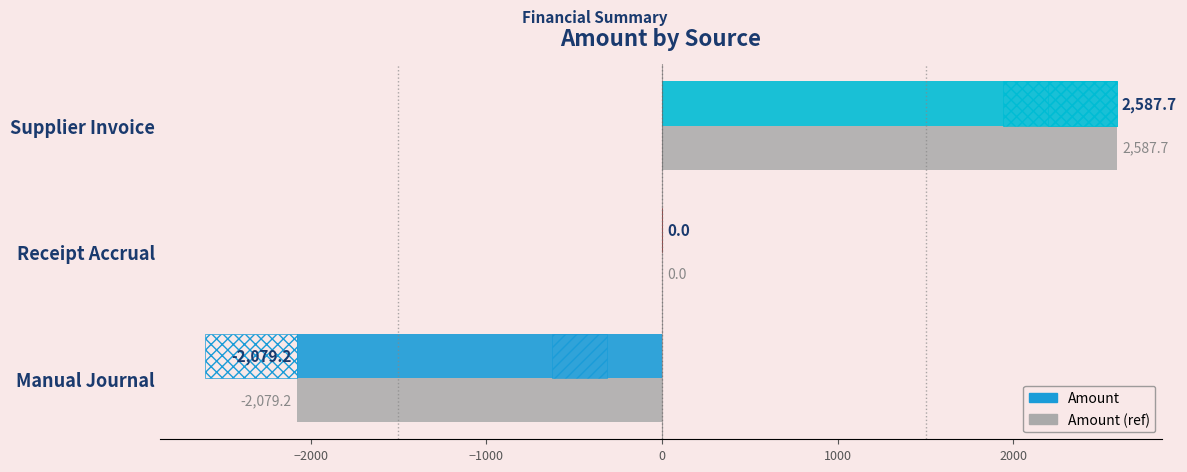

Are the bars horizontal?

Yes